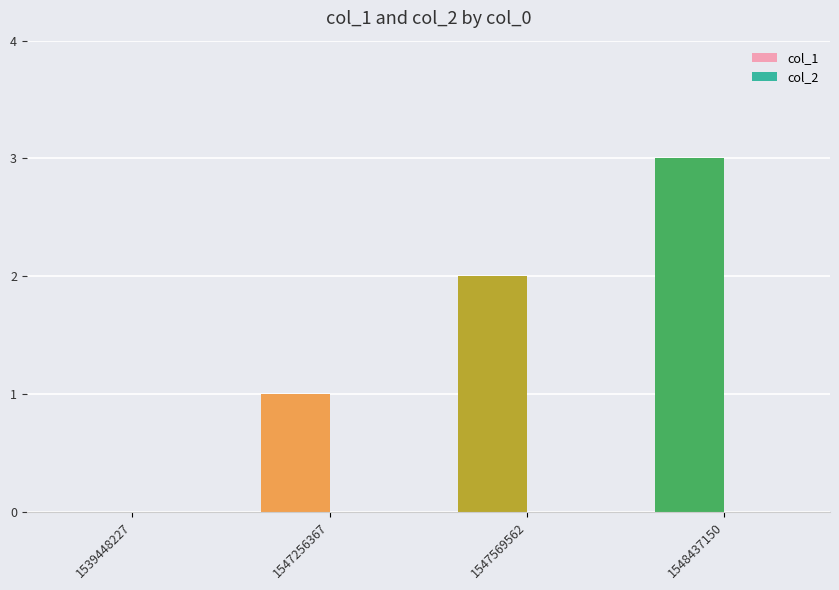

What is the ratio of the value at 1547569562 to the value at 1548437150?

0.7